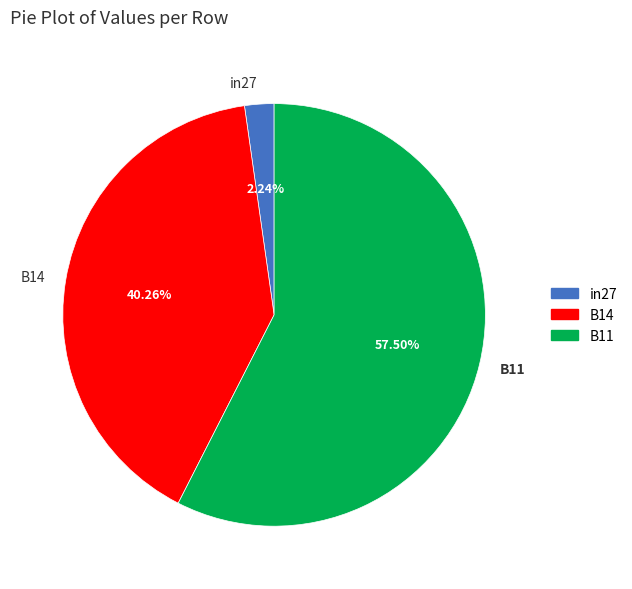

Between B14 and in27, which is larger?

B14